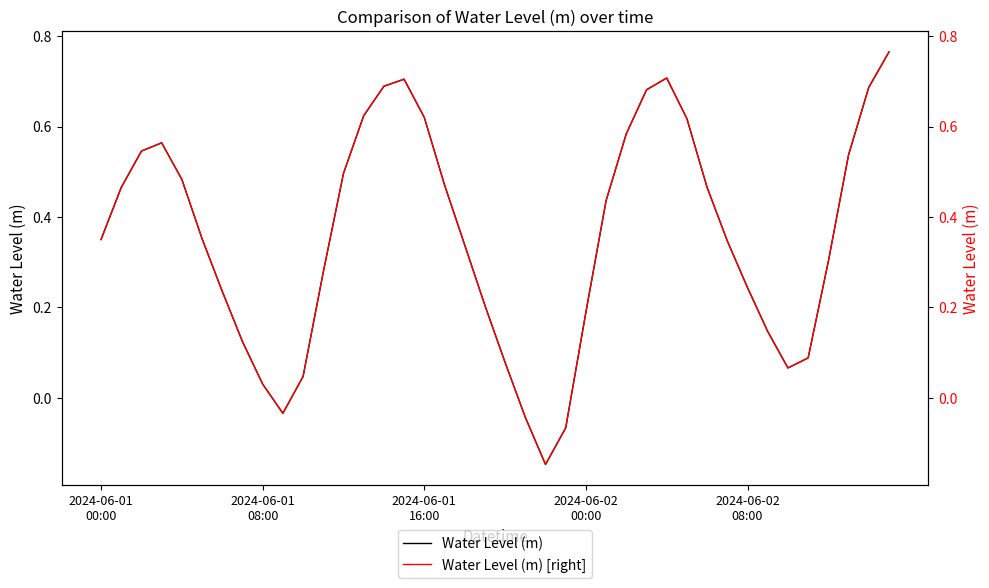

True or false: Water Level (m) [right] and Water Level (m) intersect in this chart.

False